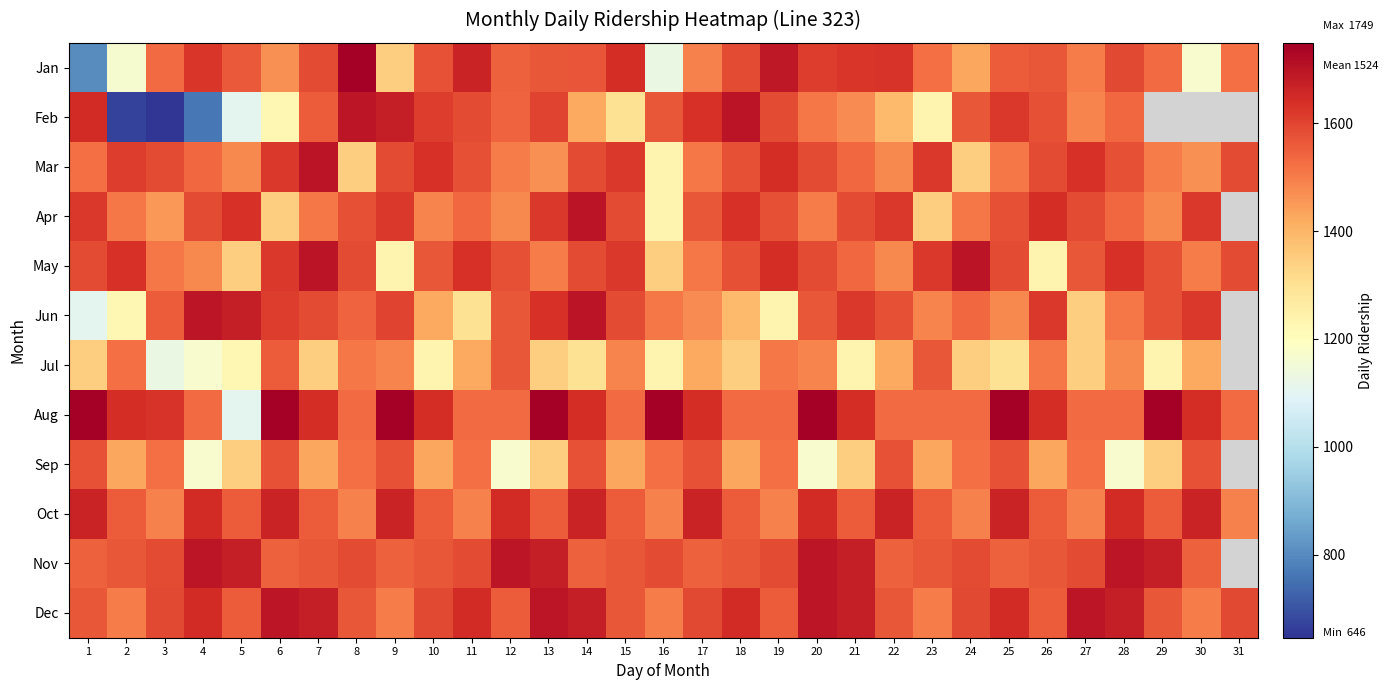

How many data points in Jan are above 1562?

15